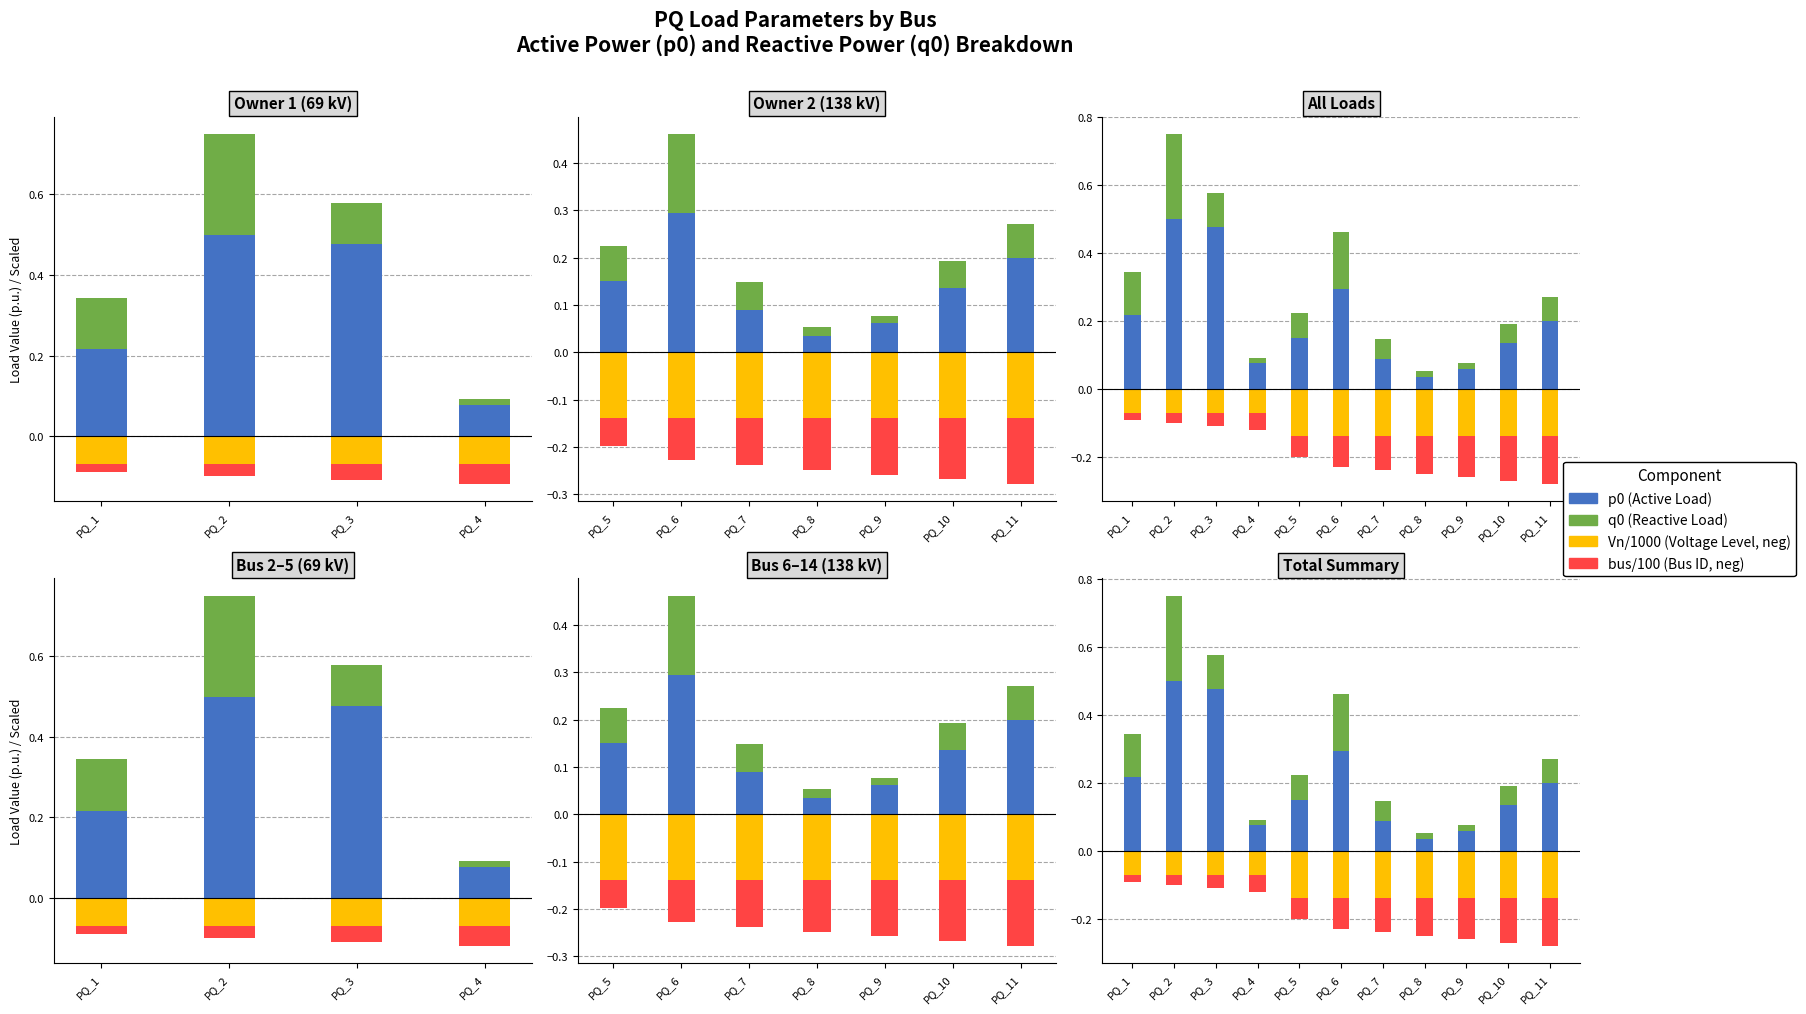

Are the bars horizontal?

No